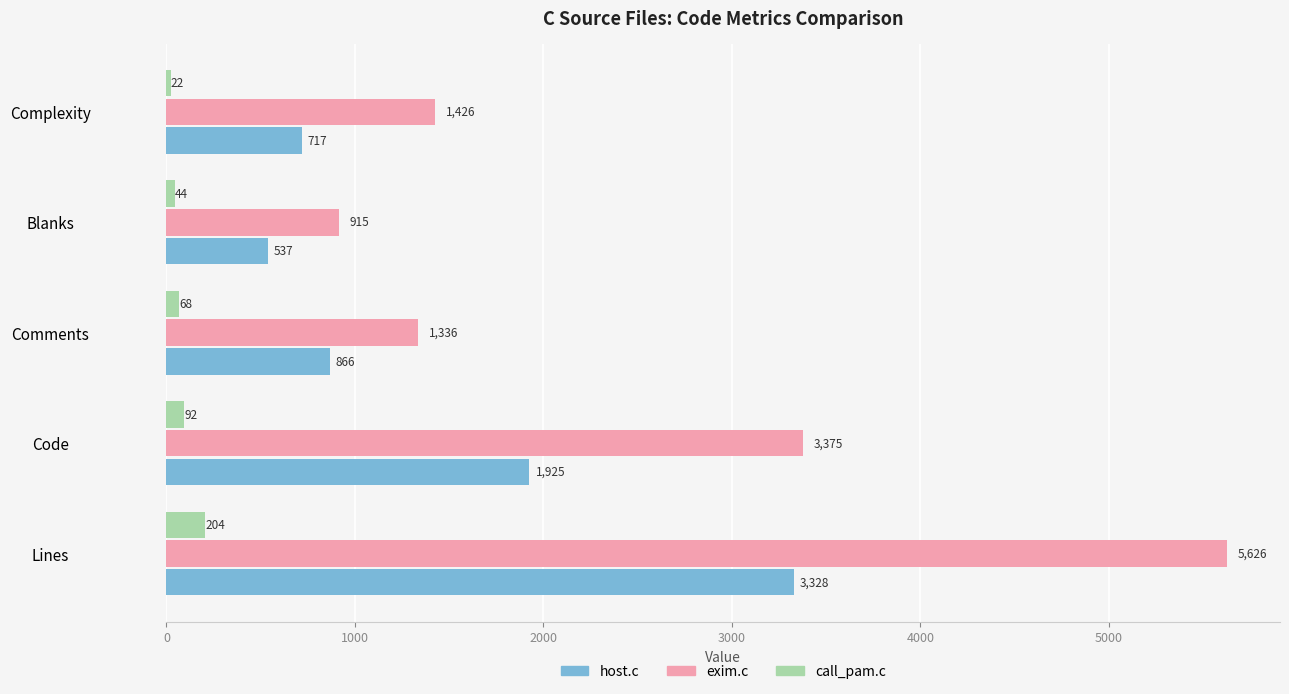

Rank the series by their maximum value, from lowest to highest.

call_pam.c, host.c, exim.c